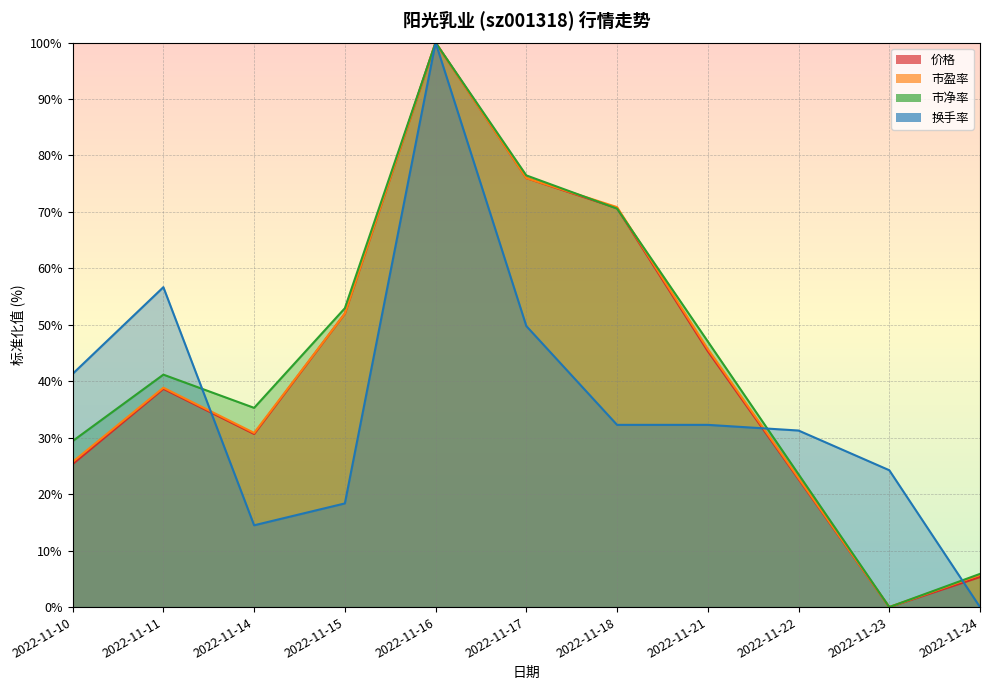

True or false: 换手率 has a value of 14.5 at 2022-11-14.

True